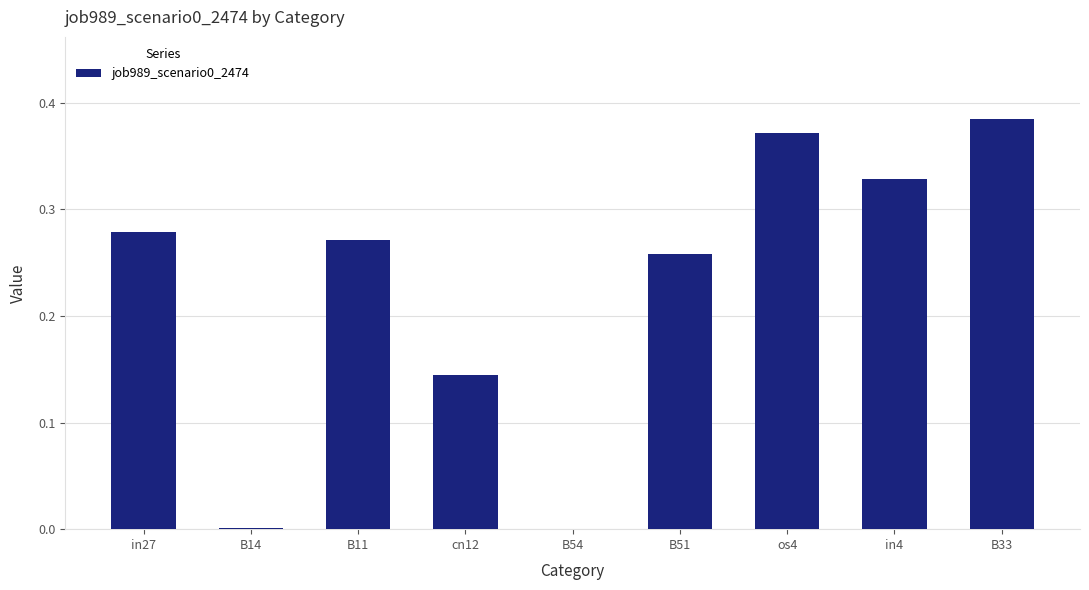

What is the sum of all values?

2.0